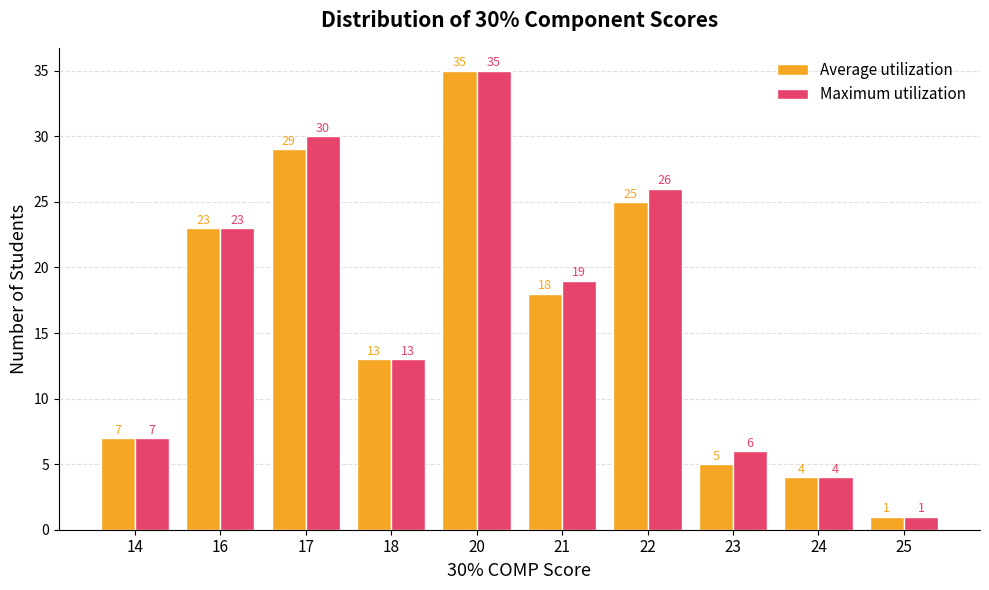

What is the greatest value displayed?

35